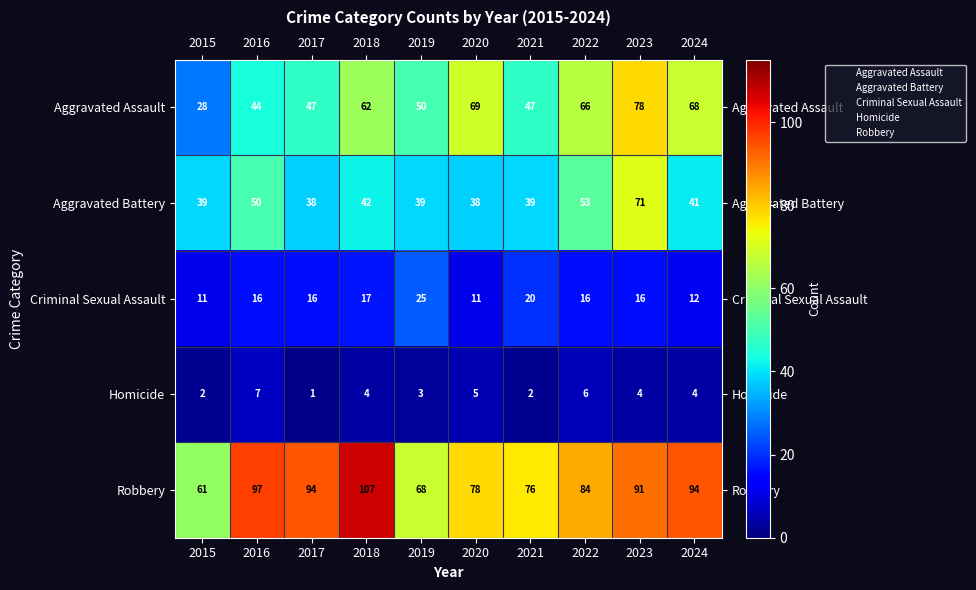

Which series has the widest spread of values?

Aggravated Assault